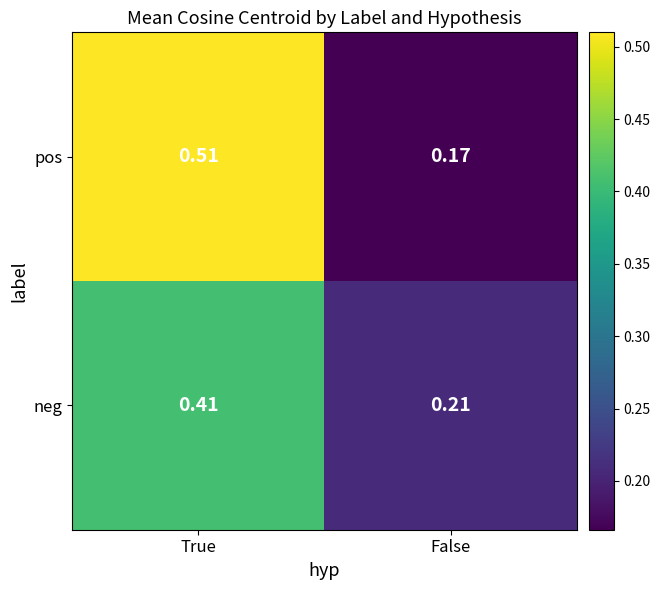

Where is pos nearest to the value 0?

False